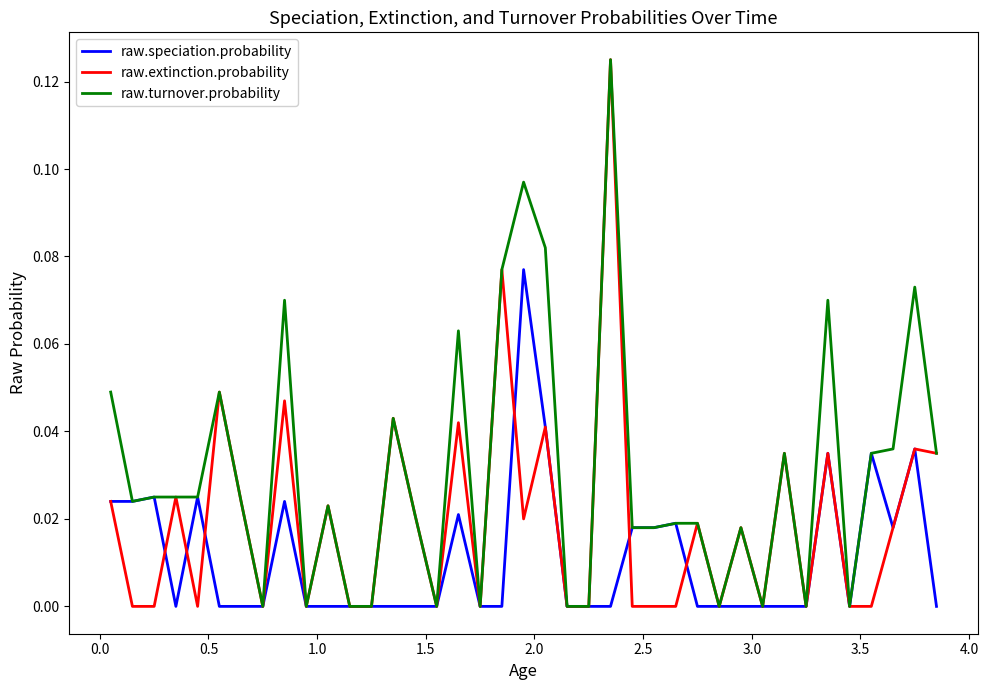

List the series in order of their overall mean, lowest first.

raw.speciation.probability, raw.extinction.probability, raw.turnover.probability